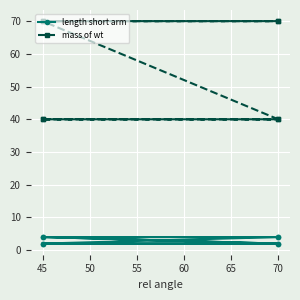

Count the mass of wt values in the range 40 to 70.

8